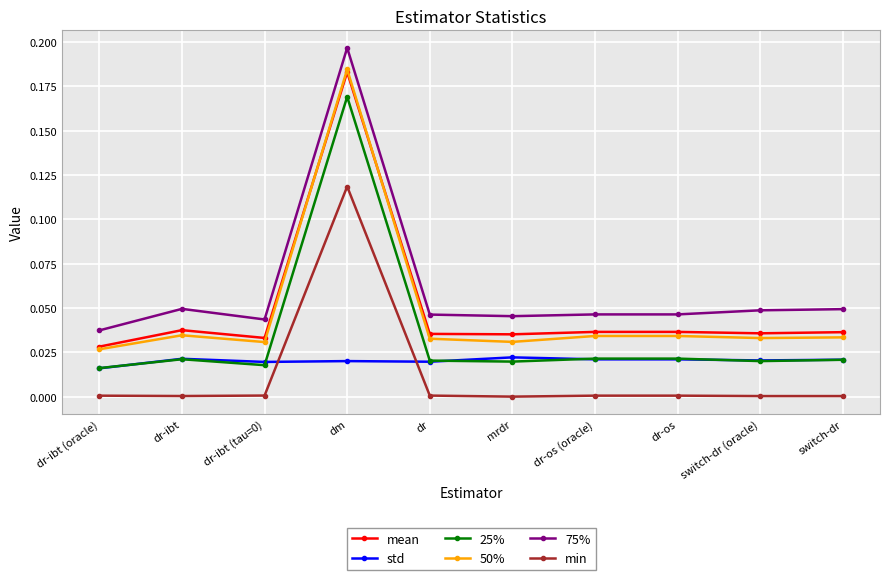

True or false: 75% has more than 0 interior local peaks.

True